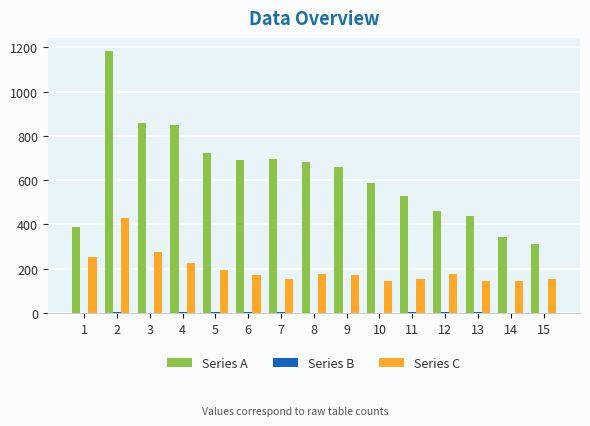

The value of Series A at 3 is 857. True or false?

True